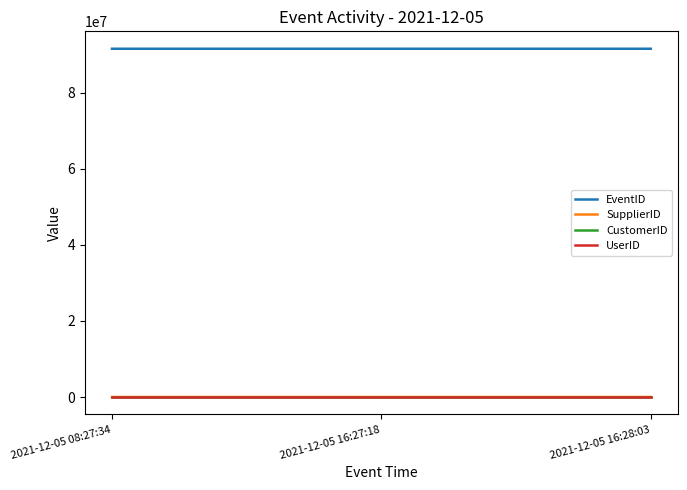

Read the CustomerID value at 2021-12-05 08:27:34.

11785